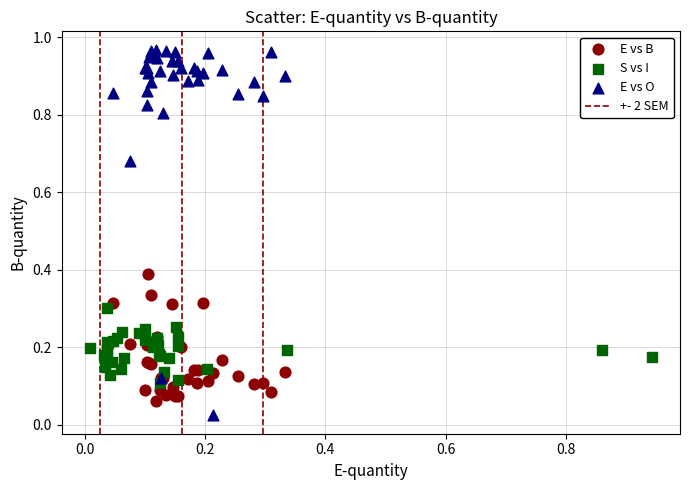

Which series contains the highest Y value?

E vs O